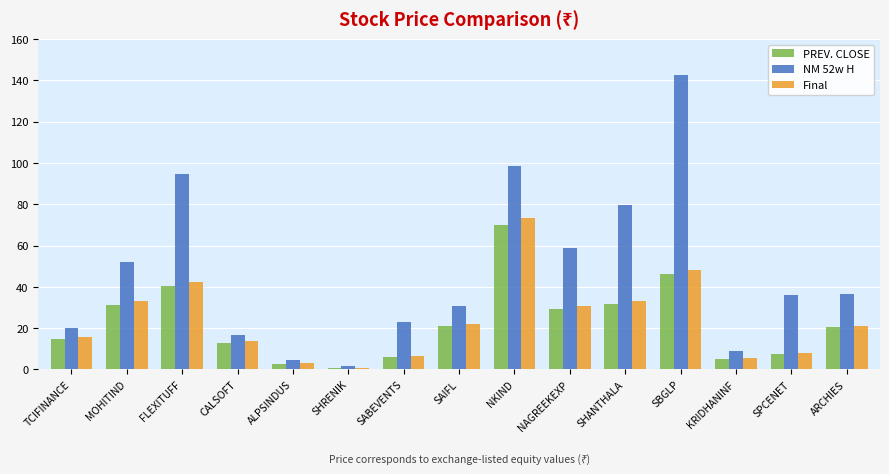

Is the value of PREV. CLOSE at CALSOFT greater than the value of NM 52w H at ARCHIES?

No